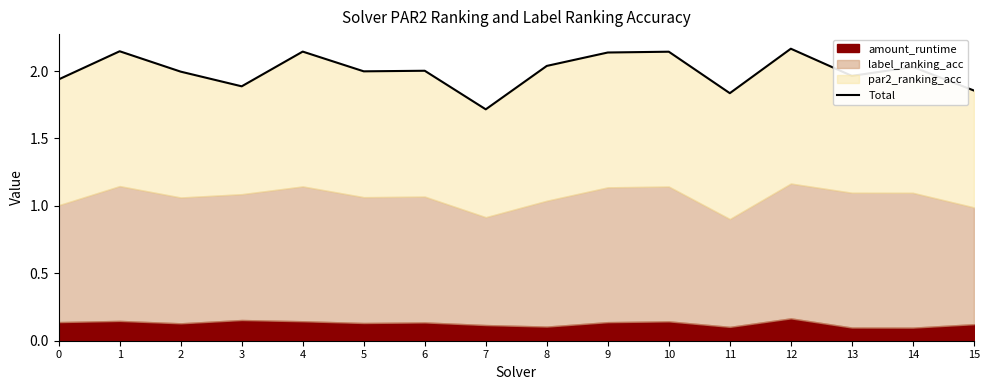

What is the value of the 4th point from the left?

1.9